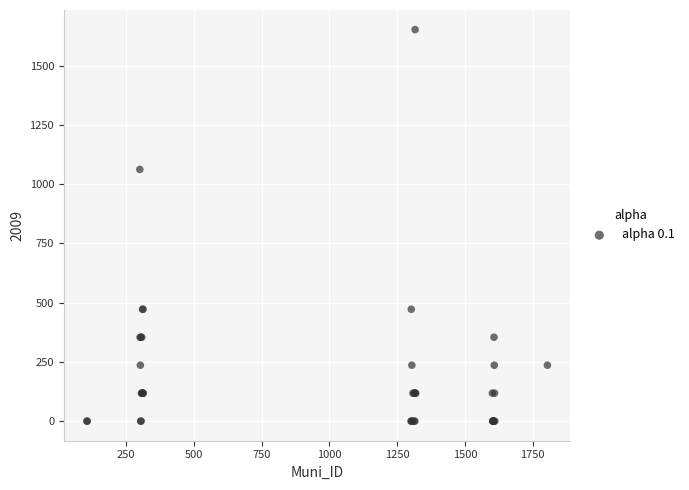

What Y value in the scatter plot is closest to 826?

1062.6